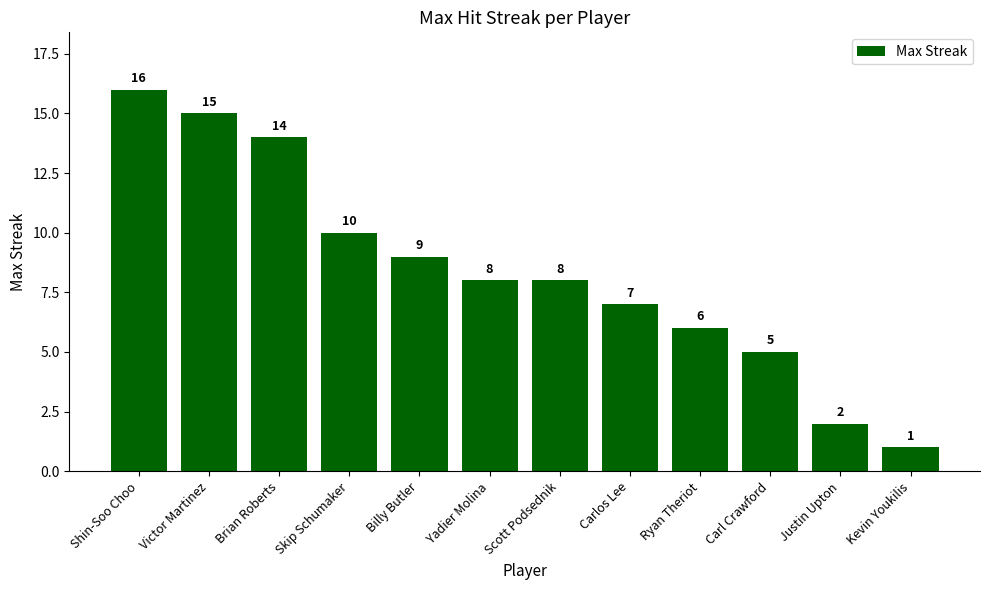

At which label does the data first exceed 8?

Shin-Soo Choo